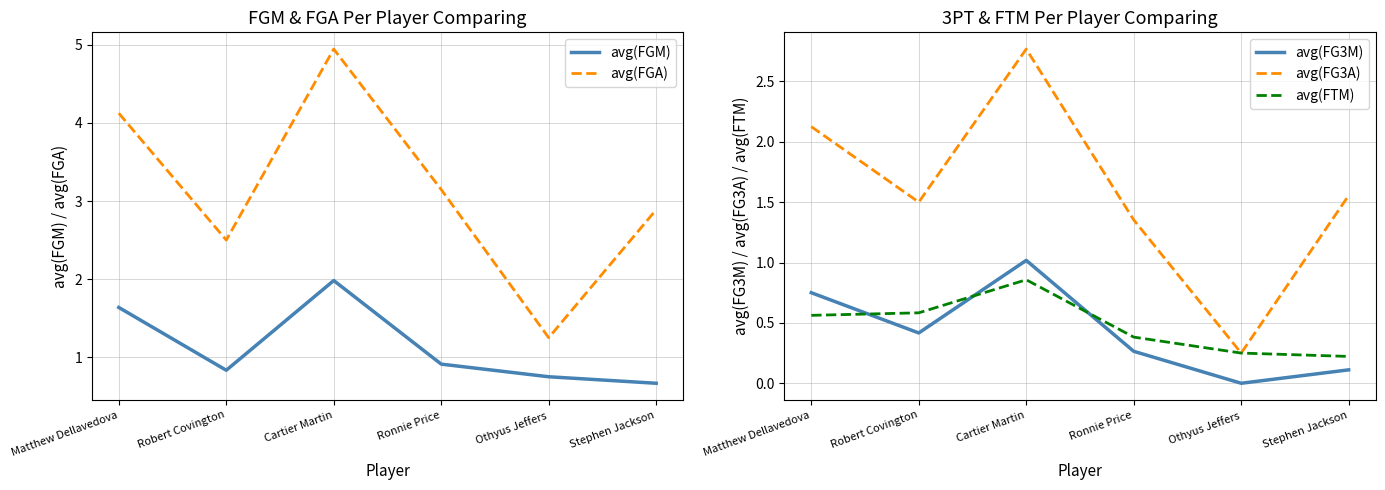

Rank the categories by avg(FTM) value from highest to lowest.

Cartier Martin, Robert Covington, Matthew Dellavedova, Ronnie Price, Othyus Jeffers, Stephen Jackson